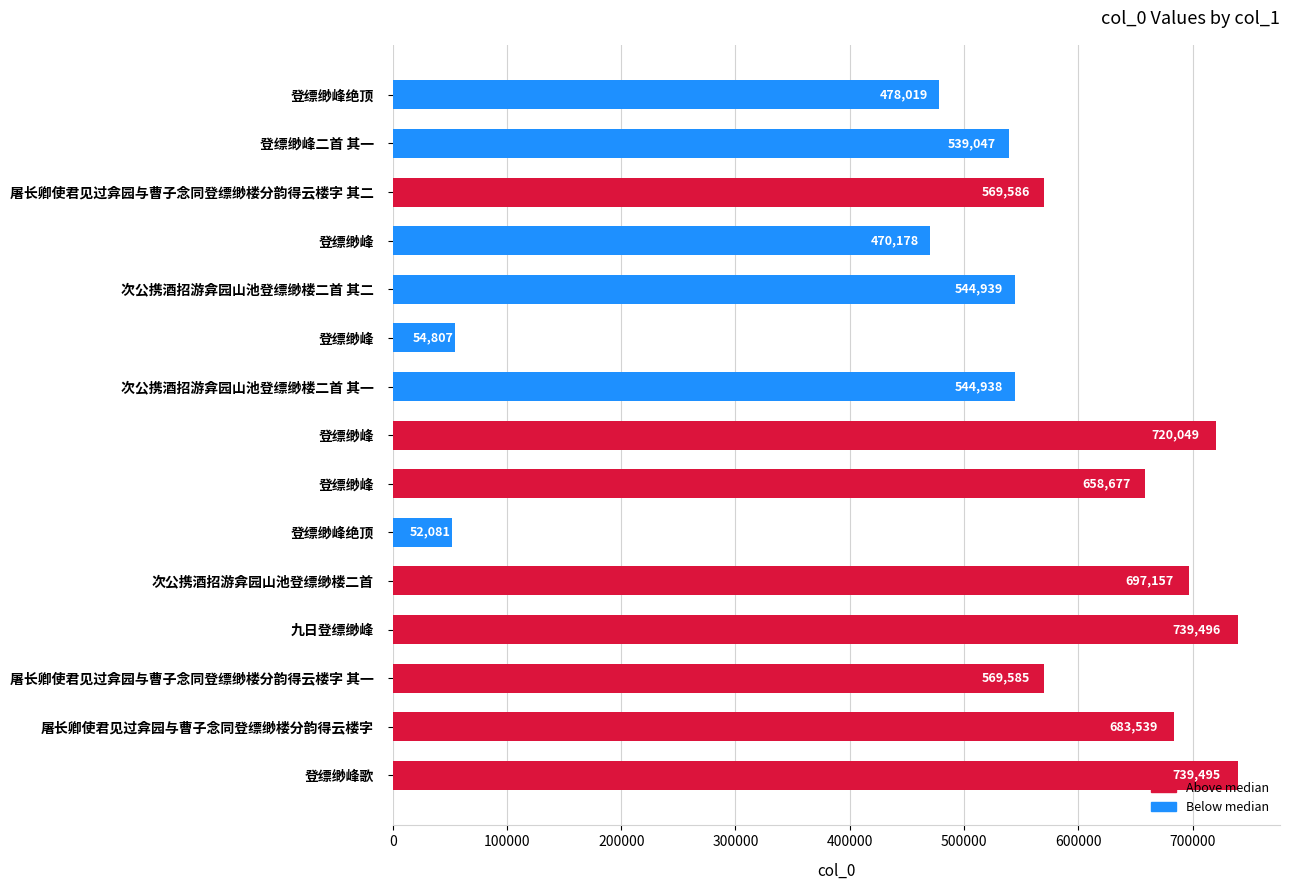

Does the chart contain any negative values?

No